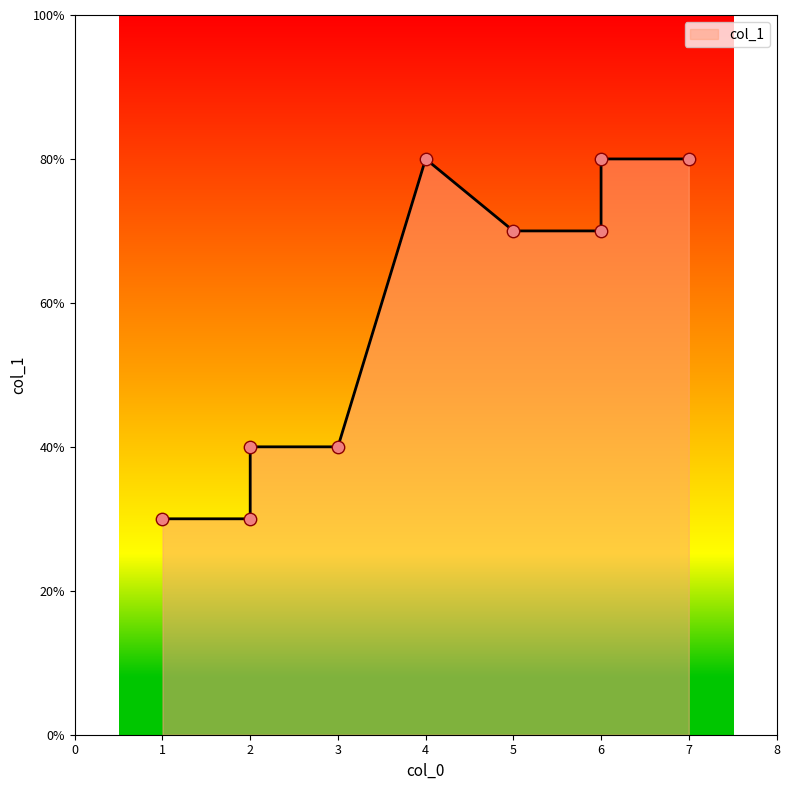

Approximately how many times larger is the value at 2 compared to 4?

0.5